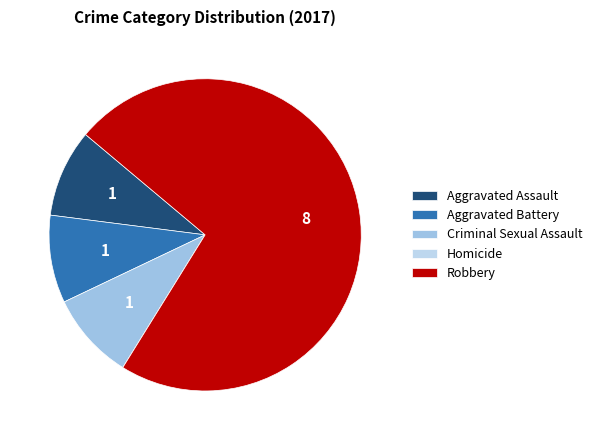

The Aggravated Battery slice represents 9% of the pie. True or false?

True